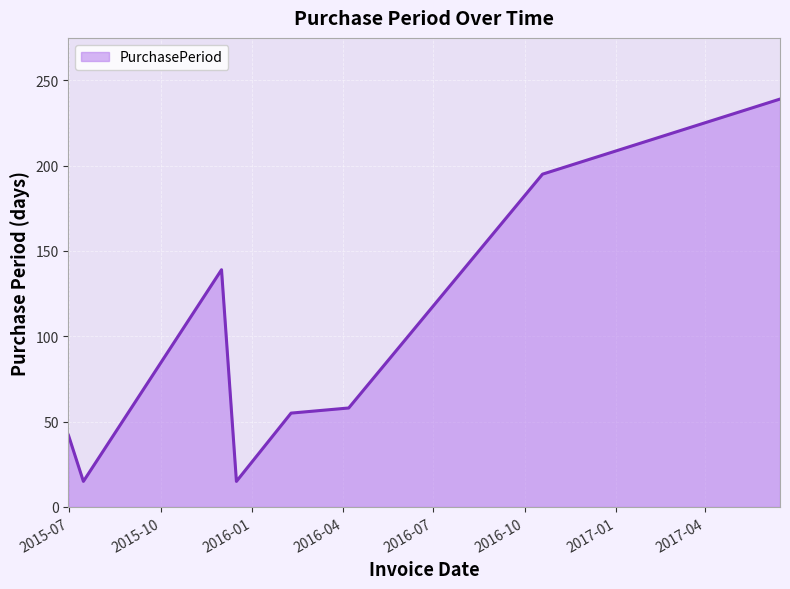

Does the chart display data point markers on the line(s)?

No